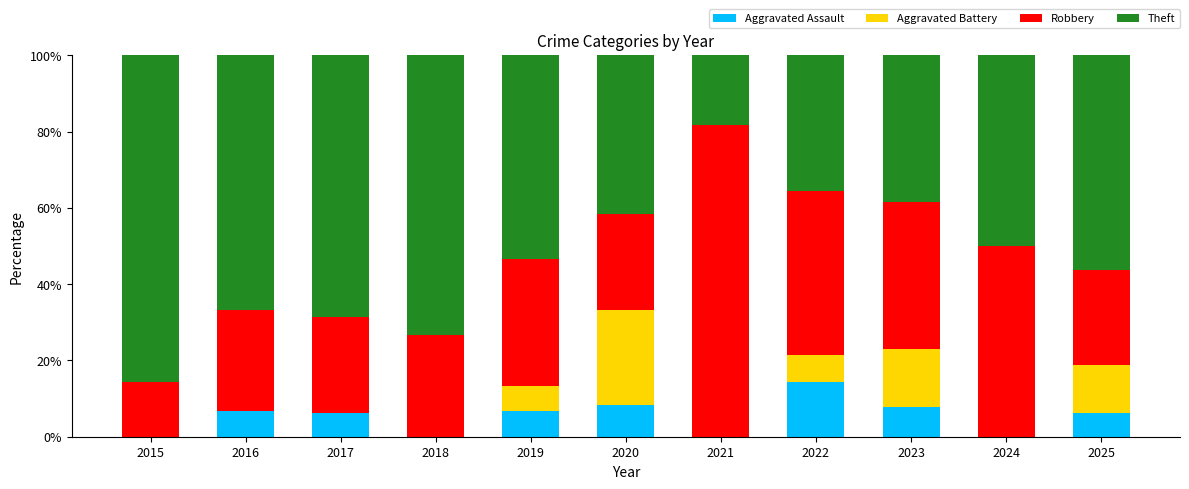

What is the sum of the Aggravated Assault values at 2022 and 2024?

14.3